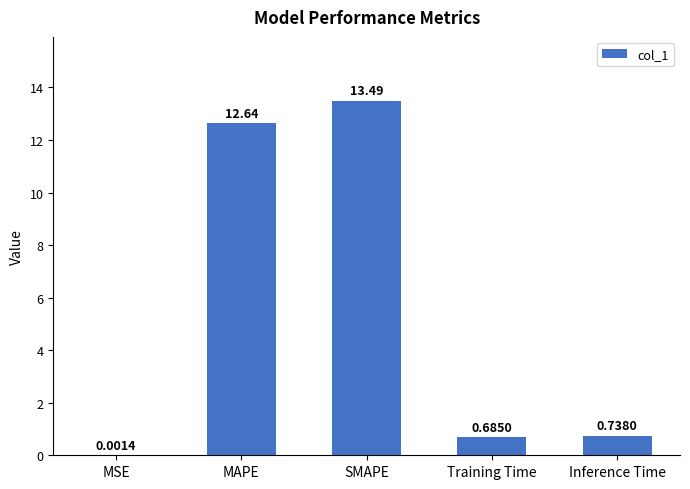

What is the difference between the values at Inference Time and SMAPE?

12.8